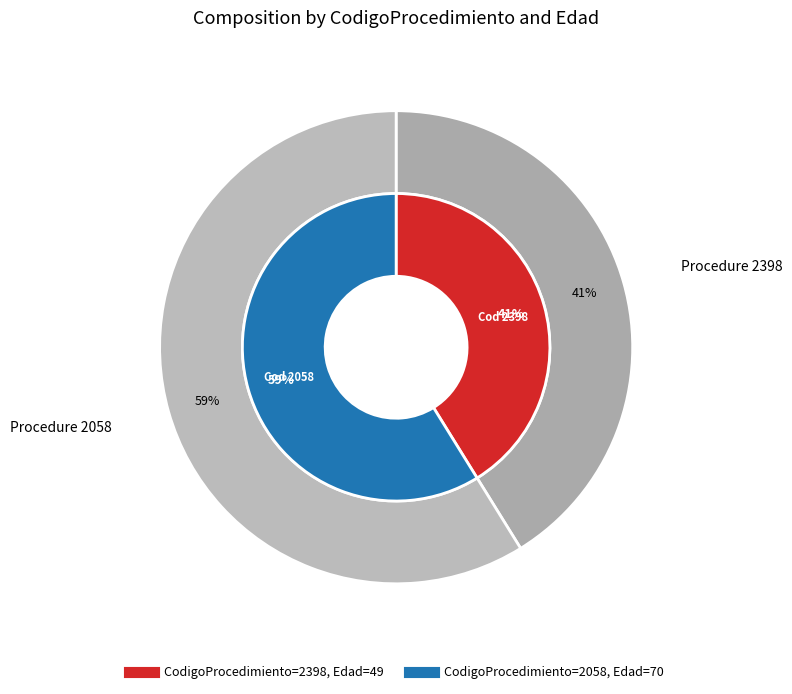

Which has a higher value, 2398 or 2058?

2058